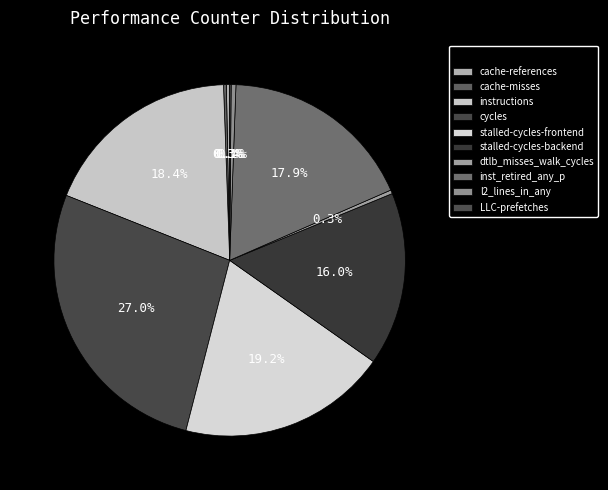

What is the change in value from cache-references to dtlb_misses_walk_cycles?

+91641706